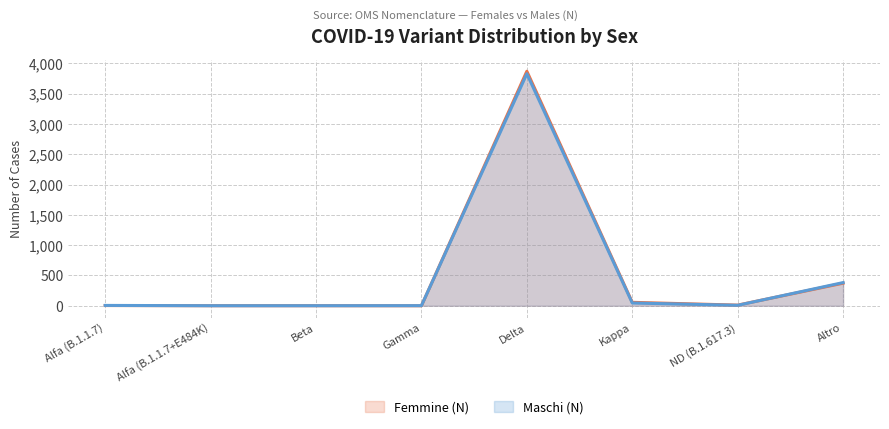

Which series has the largest total across all categories?

Femmine (N)